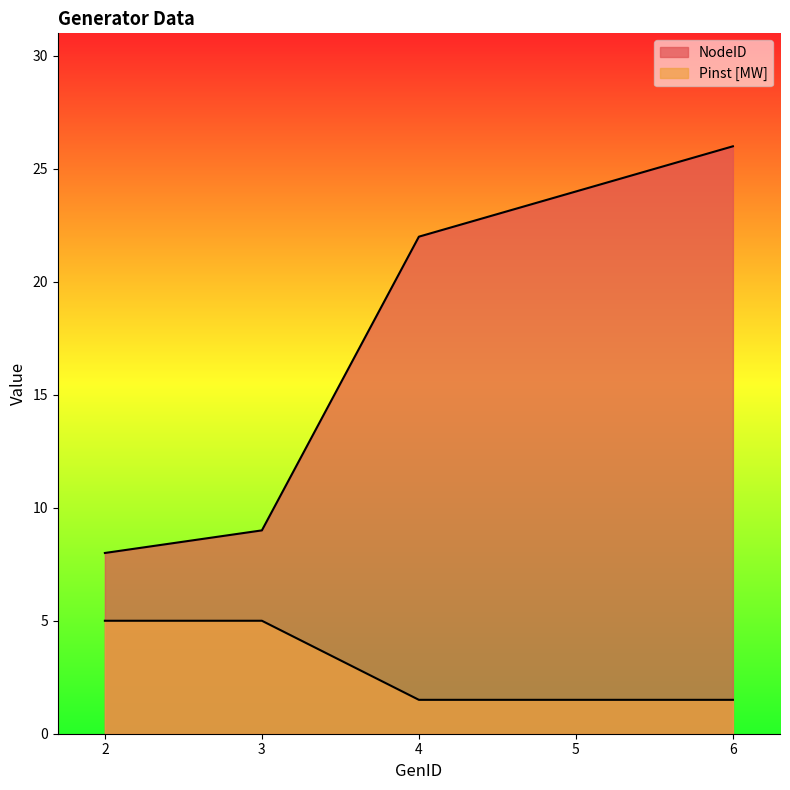

The value of Pinst [MW] at 4 is 1.0. True or false?

False